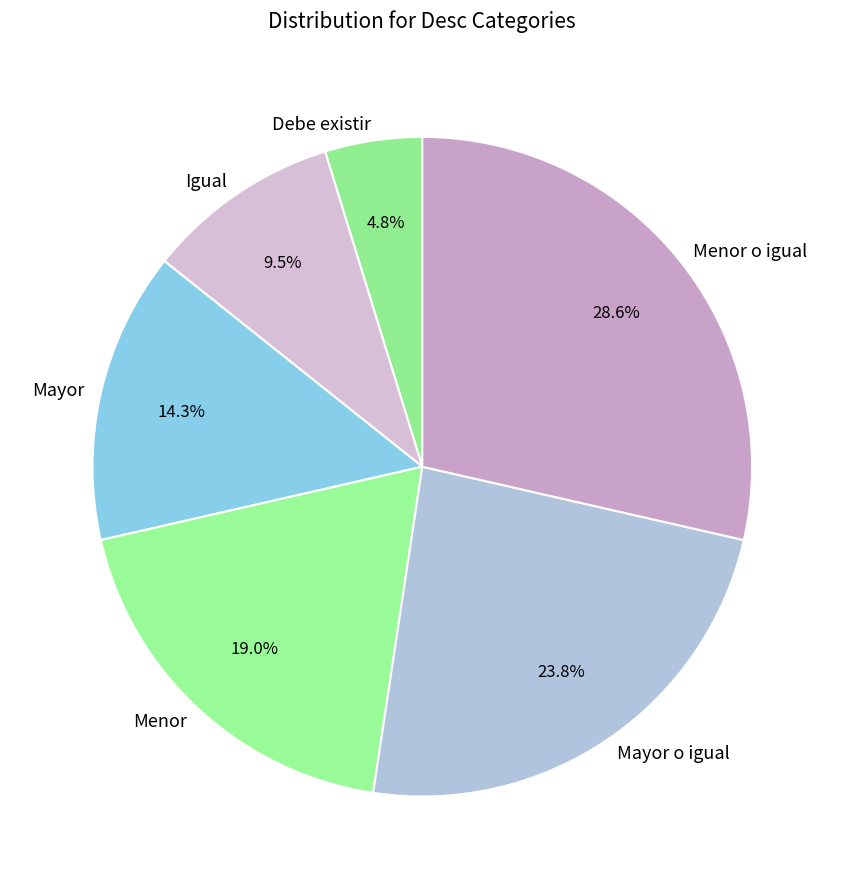

True or false: Mayor o igual accounts for 24% of the total.

True